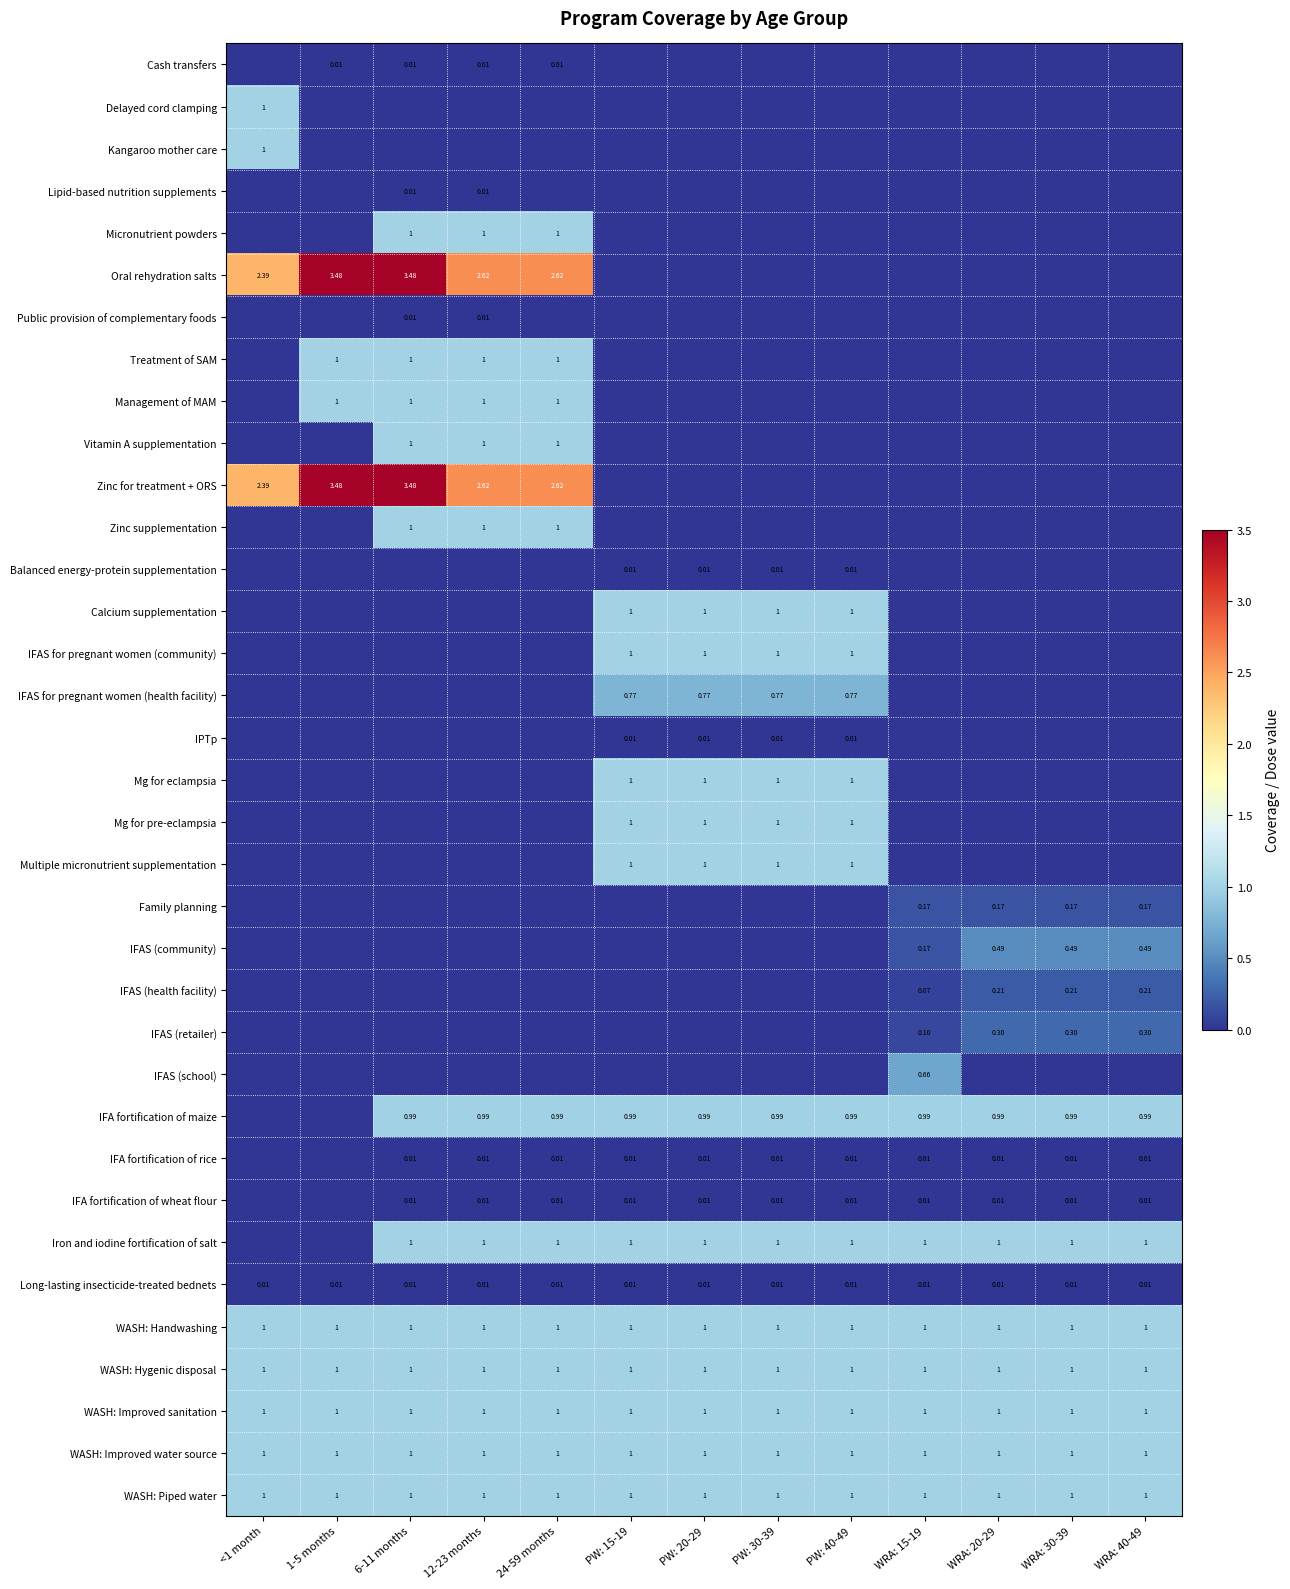

What is the greatest value displayed?

3.5